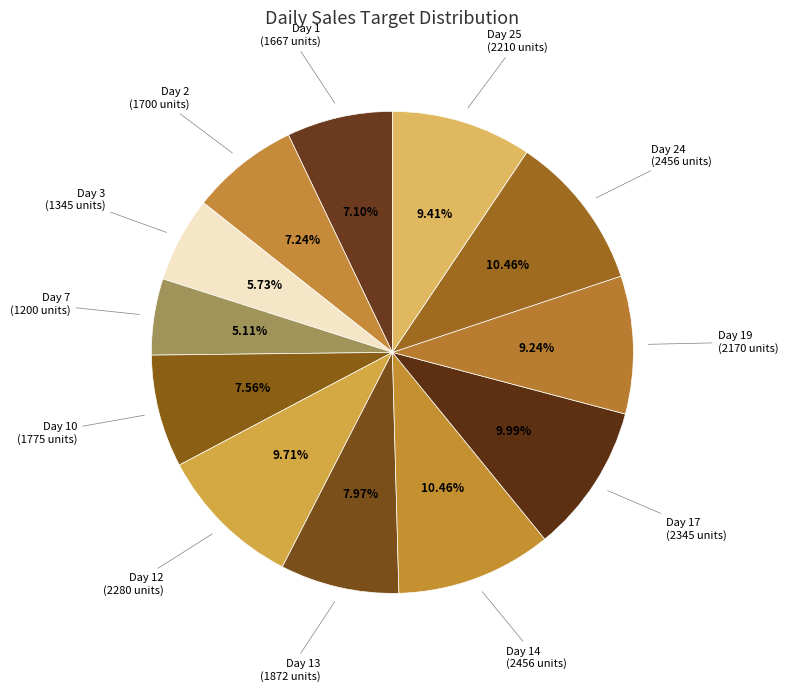

Count the number of slices in the pie.

12